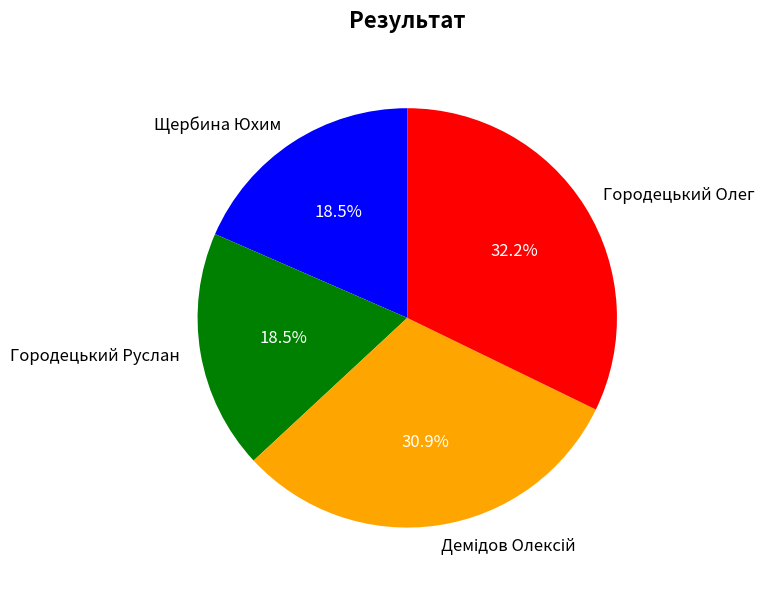

What percentage is the Городецький Олег slice, to the nearest percent?

32%